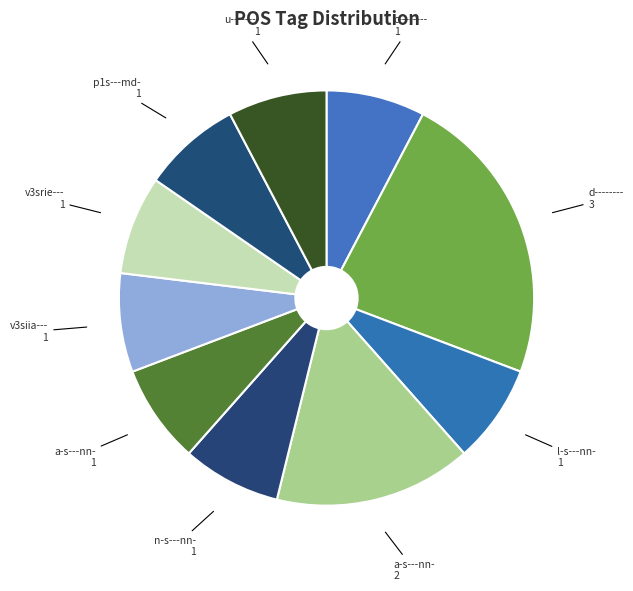

Which slice is the largest?

d-------- 3